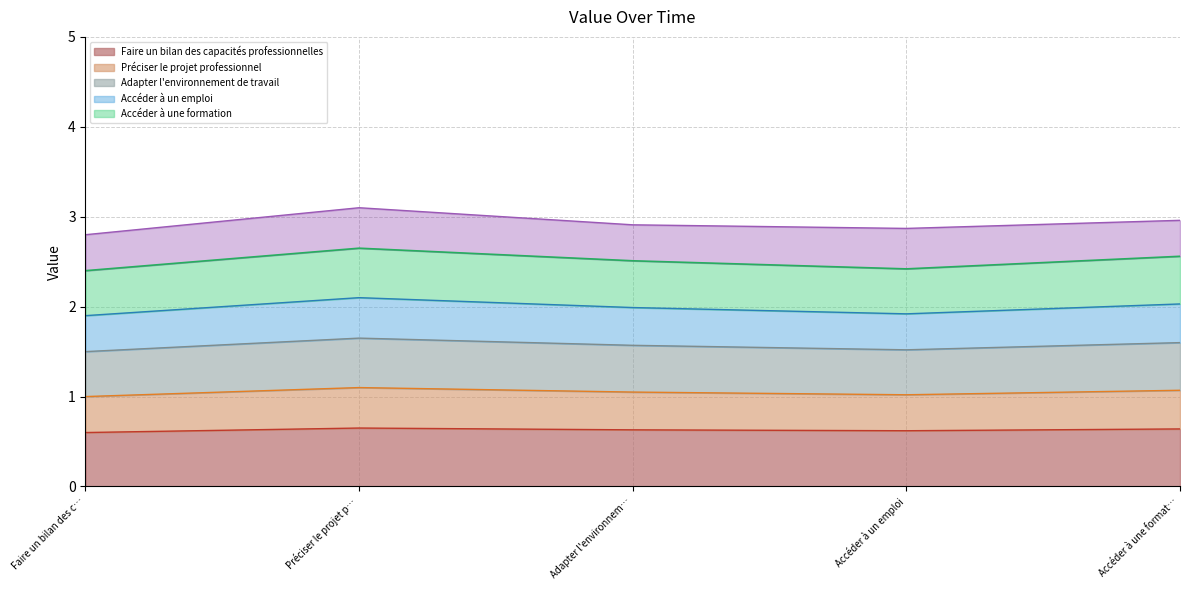

Is it true that Faire un bilan des capacités professionnelles equals 0.6 at Accéder à un emploi?

True